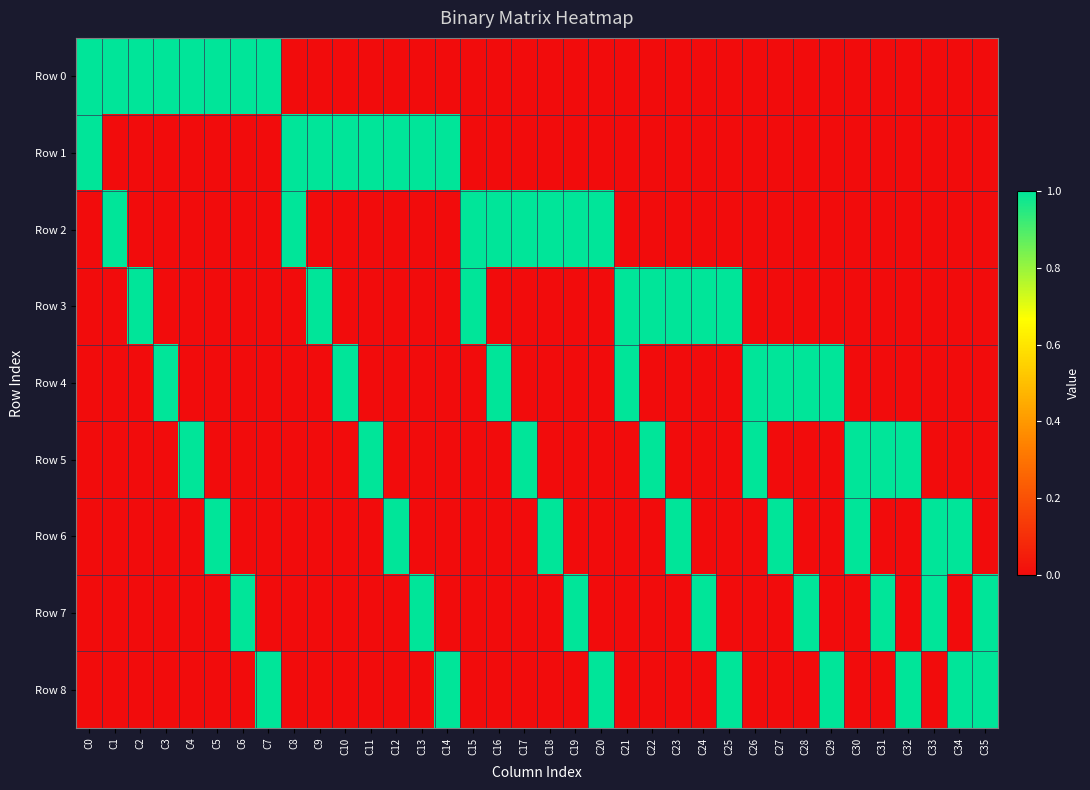

Reading right to left, what are all the values shown in this chart?

Row 0: C35=0	C34=0	C33=0	C32=0	C31=0	C30=0	C29=0	C28=0	C27=0	C26=0	C25=0	C24=0	C23=0	C22=0	C21=0	C20=0	C19=0	C18=0	C17=0	C16=0	C15=0	C14=0	C13=0	C12=0	C11=0	C10=0	C9=0	C8=0	C7=1	C6=1	C5=1	C4=1	C3=1	C2=1	C1=1	C0=1
Row 1: C35=0	C34=0	C33=0	C32=0	C31=0	C30=0	C29=0	C28=0	C27=0	C26=0	C25=0	C24=0	C23=0	C22=0	C21=0	C20=0	C19=0	C18=0	C17=0	C16=0	C15=0	C14=1	C13=1	C12=1	C11=1	C10=1	C9=1	C8=1	C7=0	C6=0	C5=0	C4=0	C3=0	C2=0	C1=0	C0=1
Row 2: C35=0	C34=0	C33=0	C32=0	C31=0	C30=0	C29=0	C28=0	C27=0	C26=0	C25=0	C24=0	C23=0	C22=0	C21=0	C20=1	C19=1	C18=1	C17=1	C16=1	C15=1	C14=0	C13=0	C12=0	C11=0	C10=0	C9=0	C8=1	C7=0	C6=0	C5=0	C4=0	C3=0	C2=0	C1=1	C0=0
Row 3: C35=0	C34=0	C33=0	C32=0	C31=0	C30=0	C29=0	C28=0	C27=0	C26=0	C25=1	C24=1	C23=1	C22=1	C21=1	C20=0	C19=0	C18=0	C17=0	C16=0	C15=1	C14=0	C13=0	C12=0	C11=0	C10=0	C9=1	C8=0	C7=0	C6=0	C5=0	C4=0	C3=0	C2=1	C1=0	C0=0
Row 4: C35=0	C34=0	C33=0	C32=0	C31=0	C30=0	C29=1	C28=1	C27=1	C26=1	C25=0	C24=0	C23=0	C22=0	C21=1	C20=0	C19=0	C18=0	C17=0	C16=1	C15=0	C14=0	C13=0	C12=0	C11=0	C10=1	C9=0	C8=0	C7=0	C6=0	C5=0	C4=0	C3=1	C2=0	C1=0	C0=0
Row 5: C35=0	C34=0	C33=0	C32=1	C31=1	C30=1	C29=0	C28=0	C27=0	C26=1	C25=0	C24=0	C23=0	C22=1	C21=0	C20=0	C19=0	C18=0	C17=1	C16=0	C15=0	C14=0	C13=0	C12=0	C11=1	C10=0	C9=0	C8=0	C7=0	C6=0	C5=0	C4=1	C3=0	C2=0	C1=0	C0=0
Row 6: C35=0	C34=1	C33=1	C32=0	C31=0	C30=1	C29=0	C28=0	C27=1	C26=0	C25=0	C24=0	C23=1	C22=0	C21=0	C20=0	C19=0	C18=1	C17=0	C16=0	C15=0	C14=0	C13=0	C12=1	C11=0	C10=0	C9=0	C8=0	C7=0	C6=0	C5=1	C4=0	C3=0	C2=0	C1=0	C0=0
Row 7: C35=1	C34=0	C33=1	C32=0	C31=1	C30=0	C29=0	C28=1	C27=0	C26=0	C25=0	C24=1	C23=0	C22=0	C21=0	C20=0	C19=1	C18=0	C17=0	C16=0	C15=0	C14=0	C13=1	C12=0	C11=0	C10=0	C9=0	C8=0	C7=0	C6=1	C5=0	C4=0	C3=0	C2=0	C1=0	C0=0
Row 8: C35=1	C34=1	C33=0	C32=1	C31=0	C30=0	C29=1	C28=0	C27=0	C26=0	C25=1	C24=0	C23=0	C22=0	C21=0	C20=1	C19=0	C18=0	C17=0	C16=0	C15=0	C14=1	C13=0	C12=0	C11=0	C10=0	C9=0	C8=0	C7=1	C6=0	C5=0	C4=0	C3=0	C2=0	C1=0	C0=0